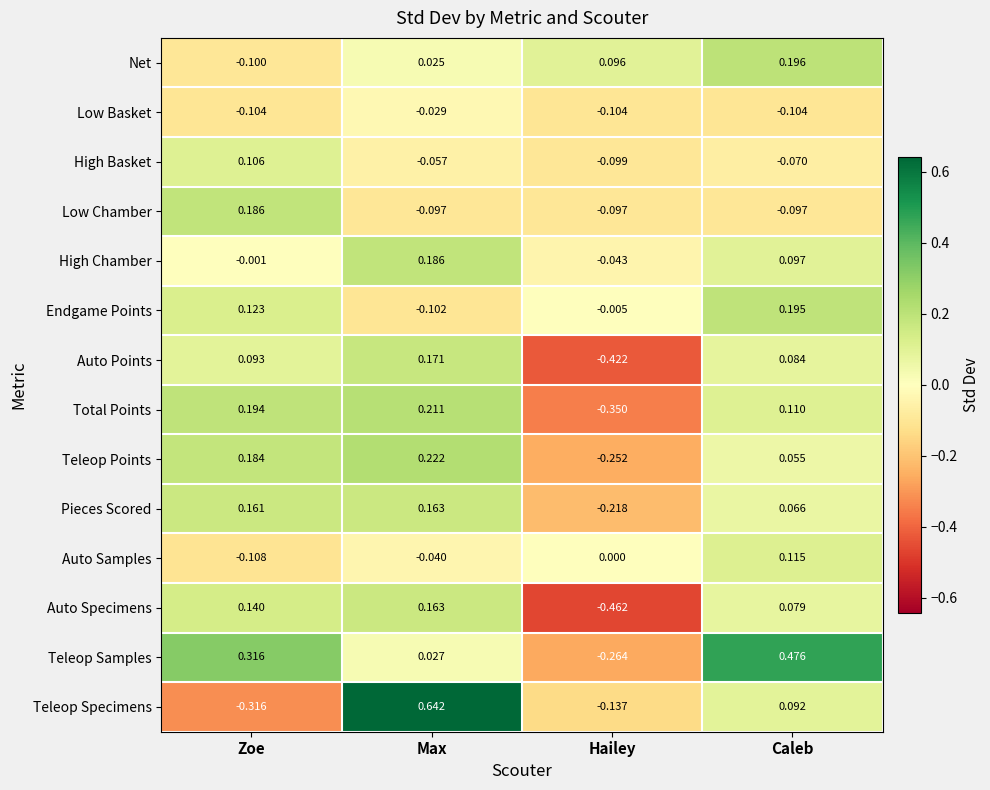

Rank the categories by Teleop Points value from lowest to highest.

Hailey, Caleb, Zoe, Max